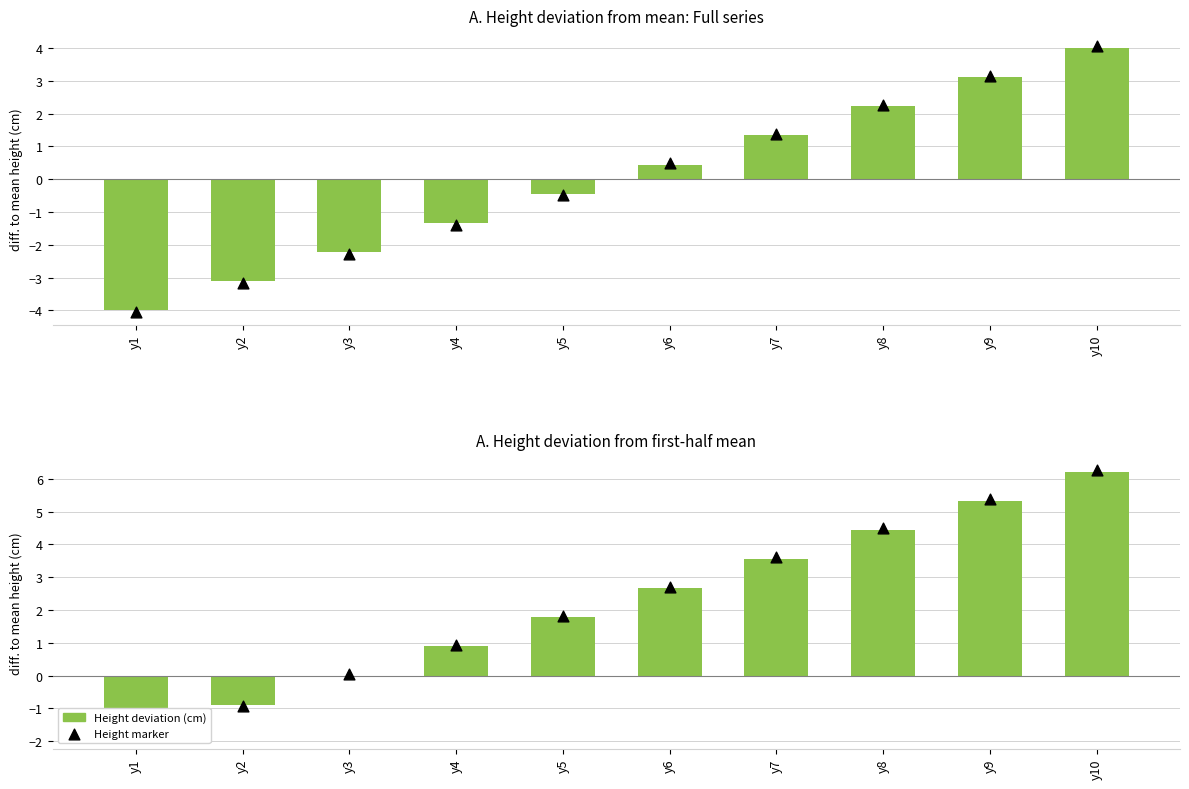

At how many categories does at least one series exceed 1?

6